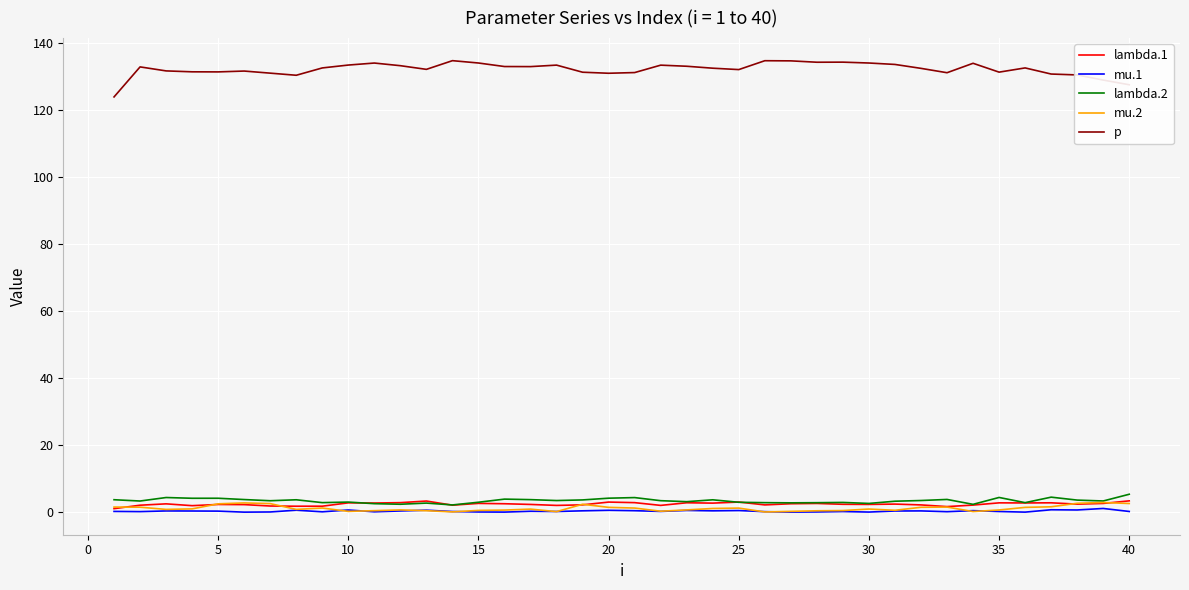

True or false: lambda.2 and p intersect in this chart.

False